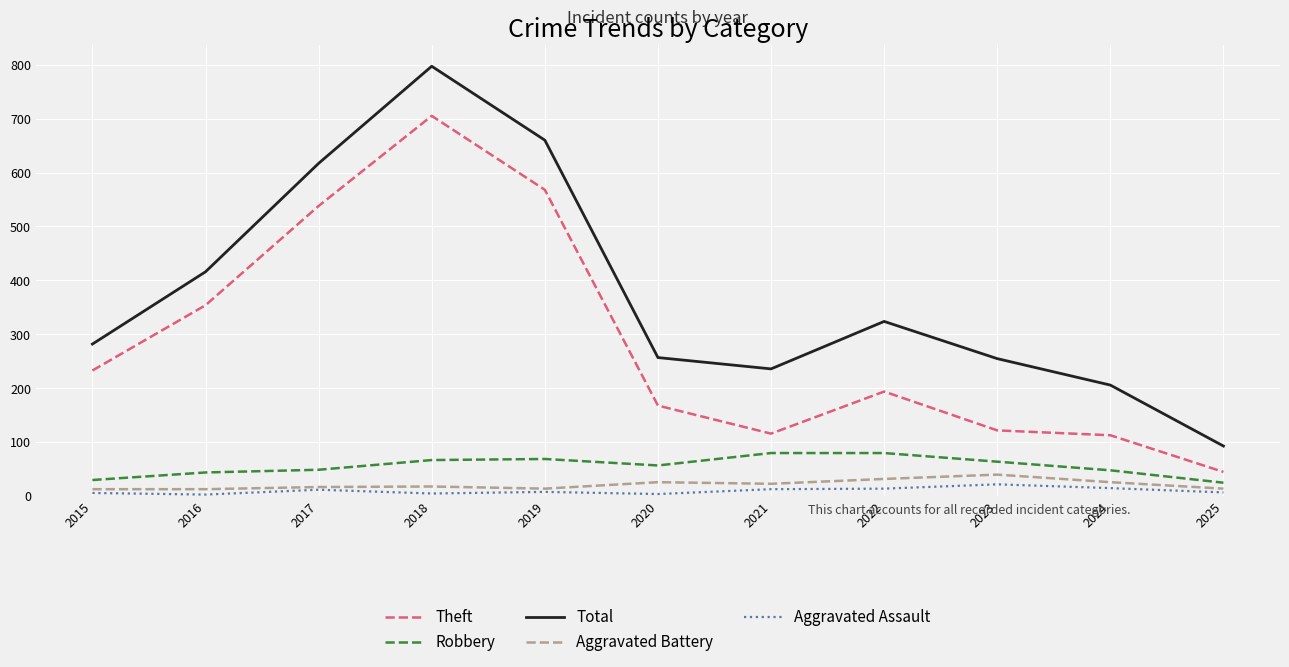

The Robbery series shows 44 at 2016. True or false?

True